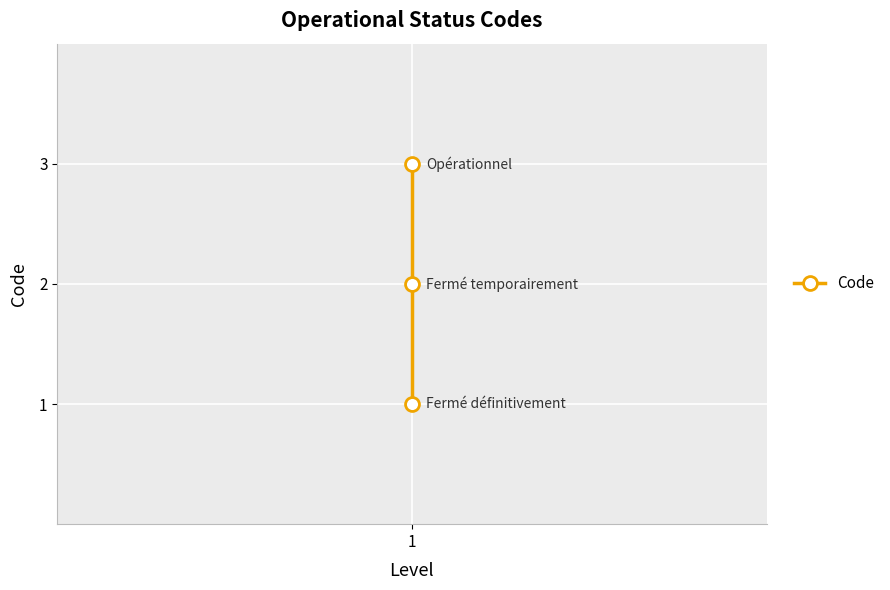

How many lines are shown in the chart?

1